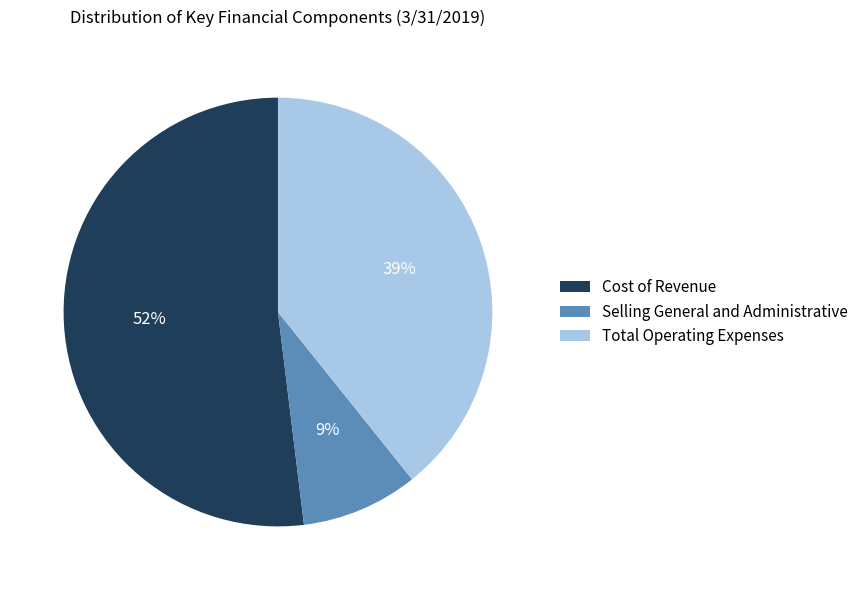

Approximately how many times larger is the value at Cost of Revenue compared to Total Operating Expenses?

1.3